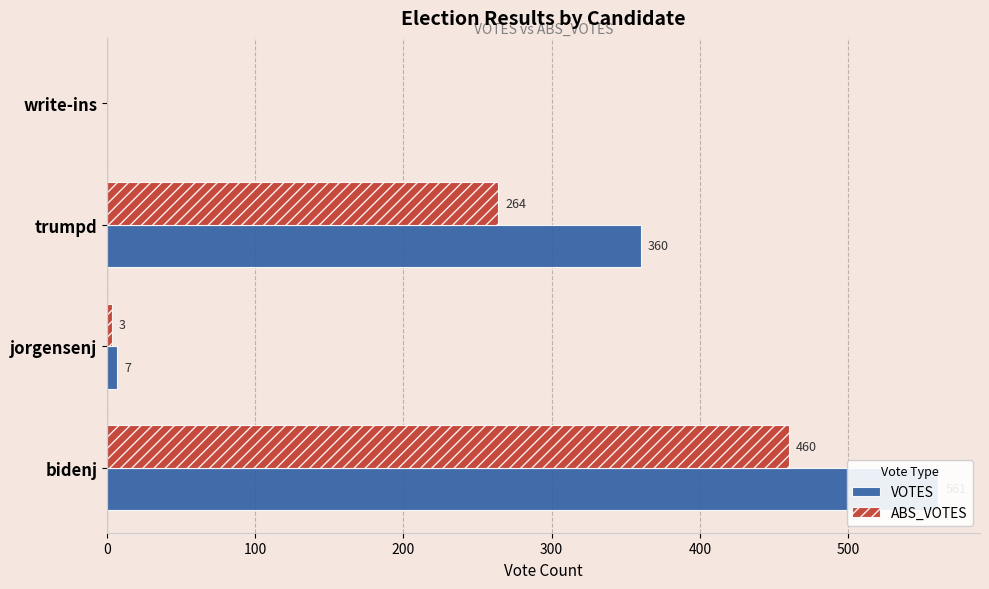

How many bars are there in total?

8